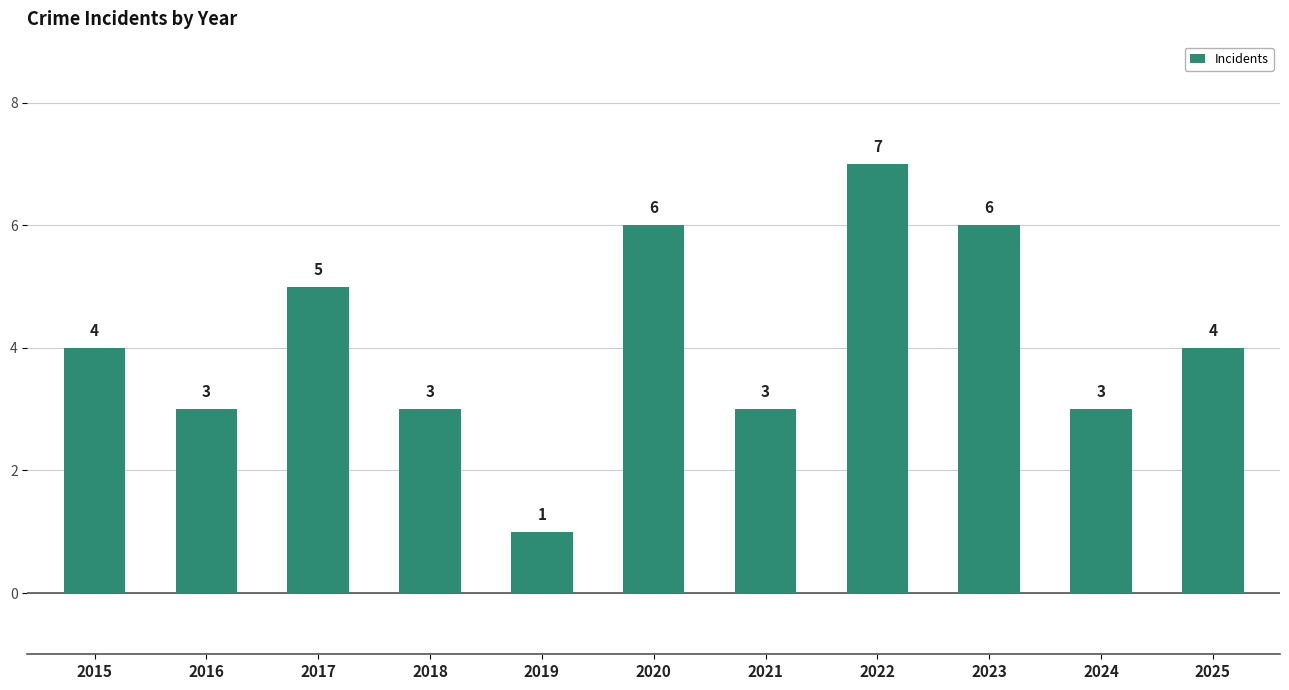

What value does the data have at 2017?

5